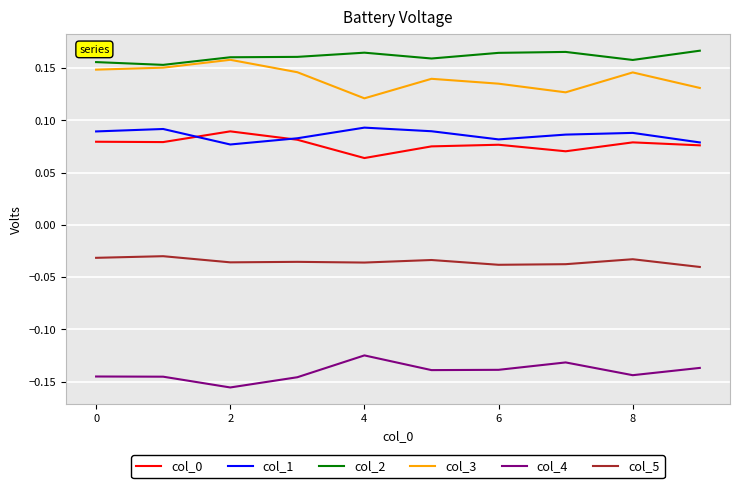

True or false: col_4 and col_1 intersect in this chart.

False